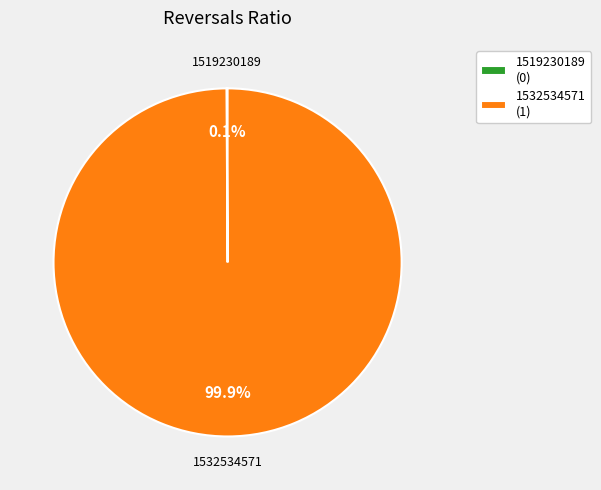

Does 1532534571 (1) represent more than half of the total?

Yes